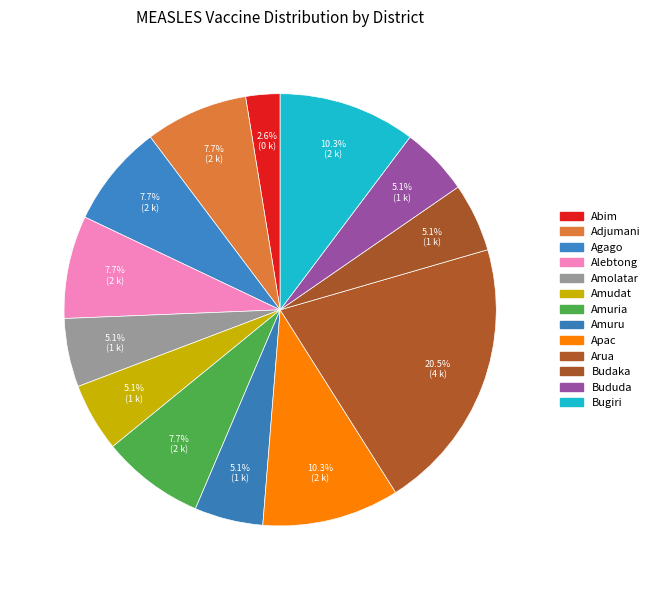

Count the number of slices in the pie.

13